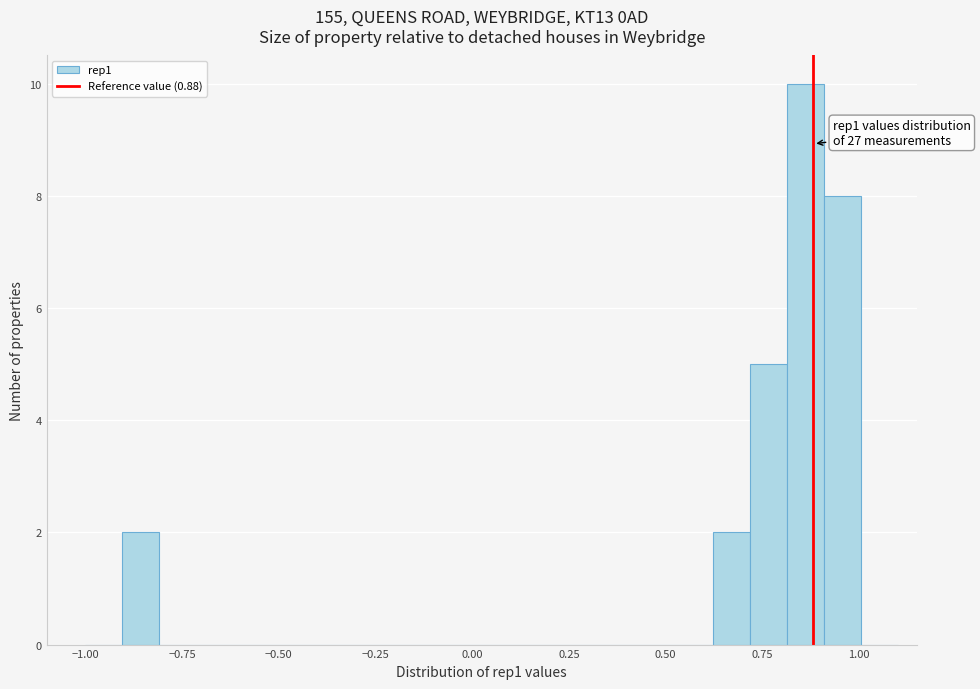

Read against the x-axis, roughly where is the centre of the tallest bar?

0.85